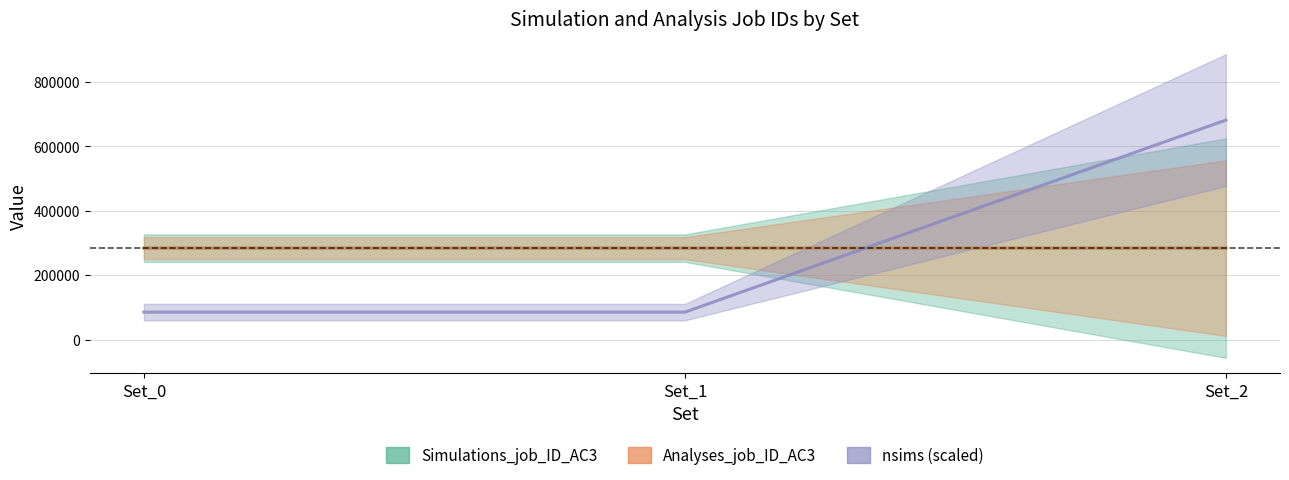

Where is nsims (scaled) nearest to the value 383285?

Set_0